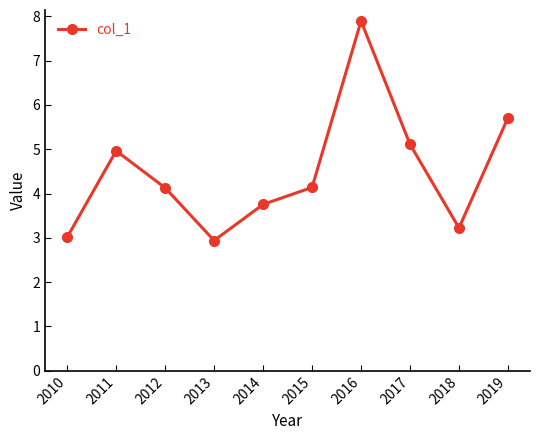

Where is the first local maximum?

2011